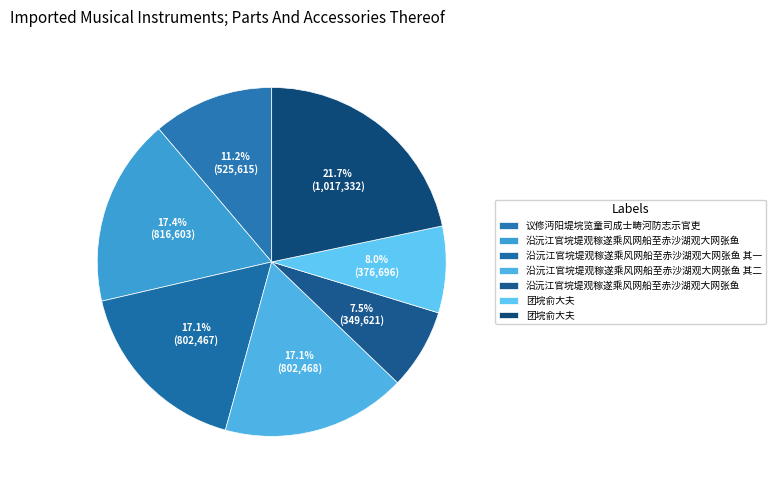

How many slices are in this pie chart?

7